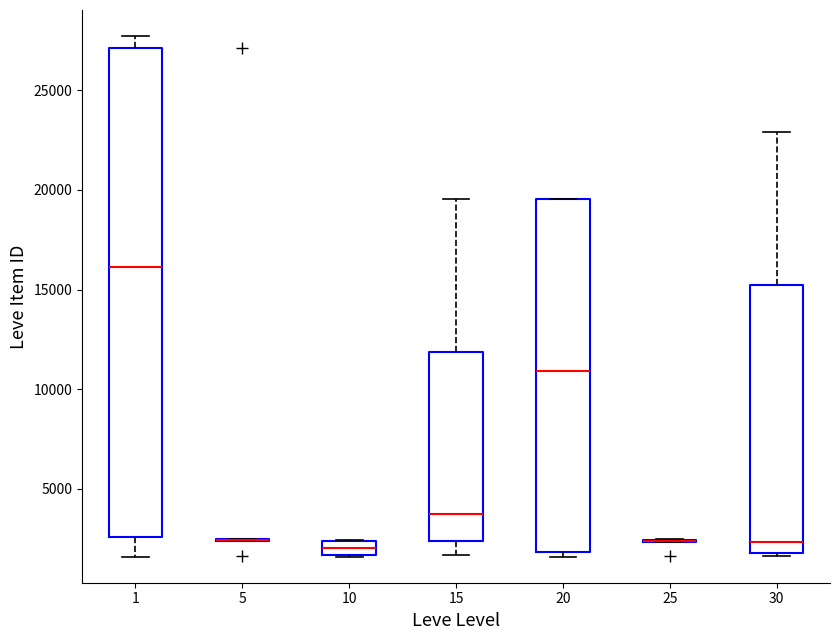

Comparing the boxes themselves (not the whiskers), which one is the tallest?

1